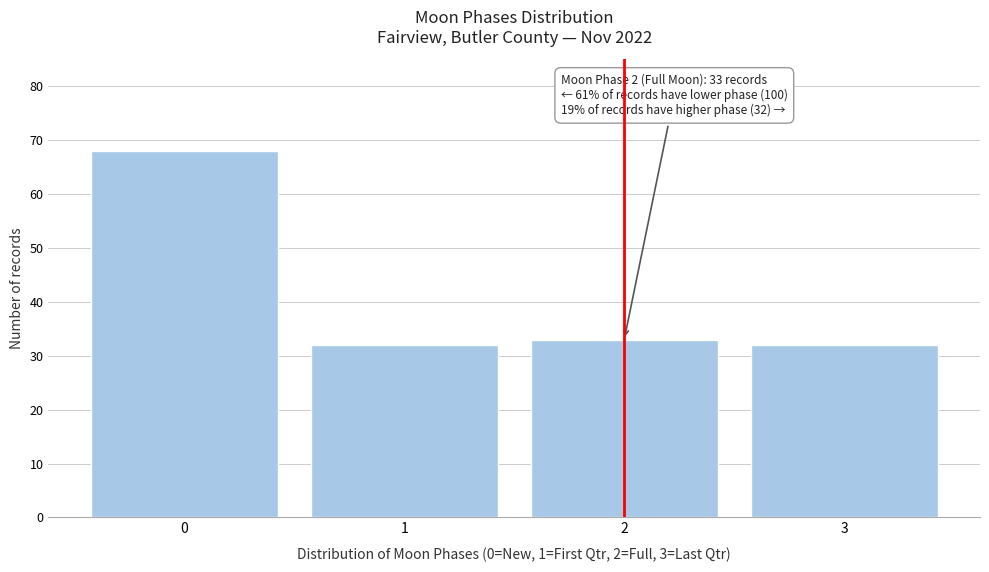

Reading left to right, list all the values displayed in this chart.

68	32	33	32